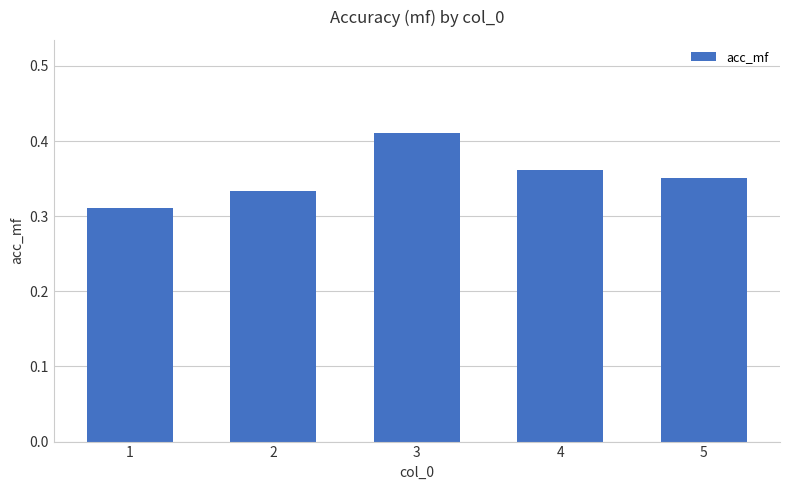

What is the change in value from 3 to 5?

-0.1